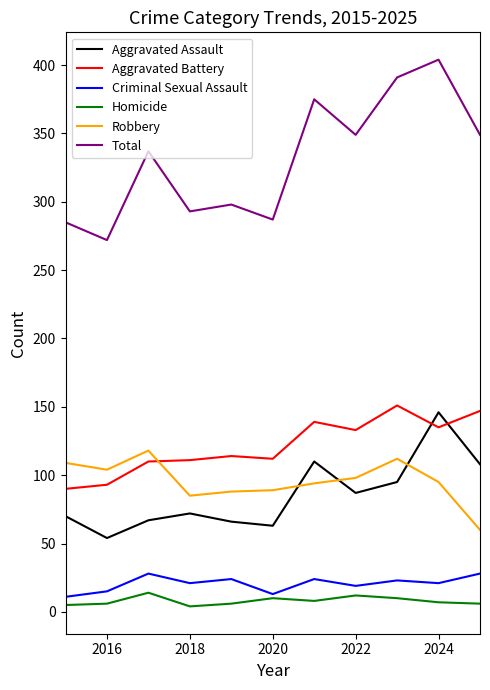

True or false: Robbery and Total cross at least once.

False